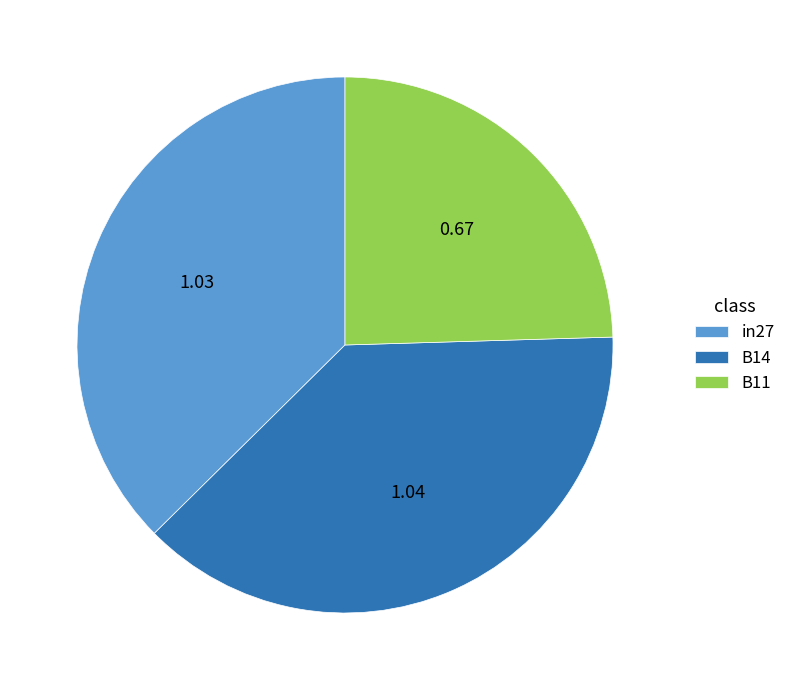

Does B14 represent more than half of the total?

No